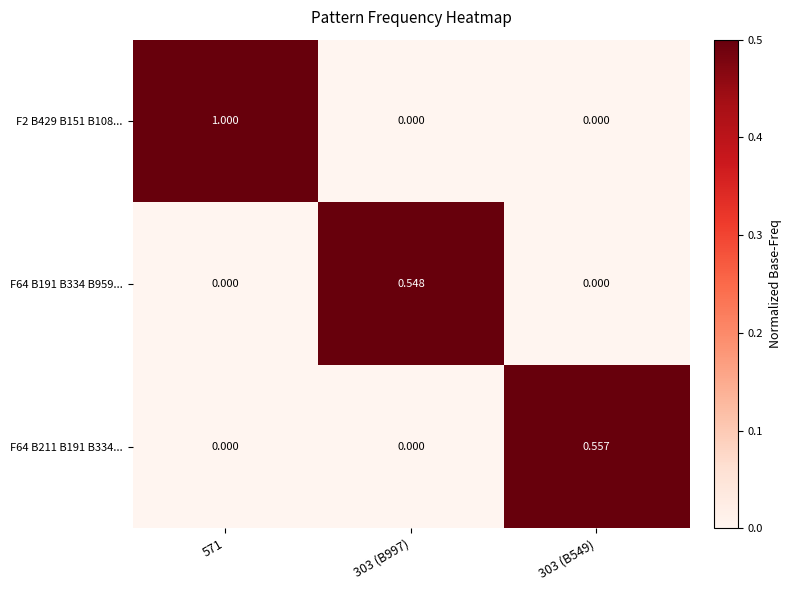

Is the value of F64 B211 B191 B334... at 303 (B997) greater than the value of F64 B191 B334 B959... at 303 (B997)?

No